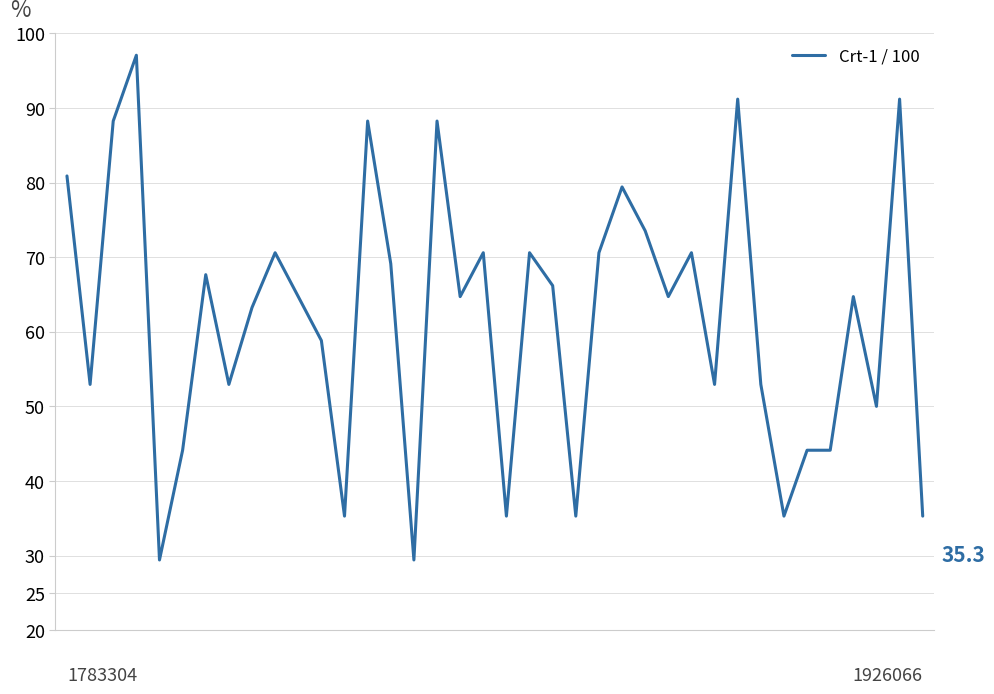

What is the maximum value shown in the chart?

97.1